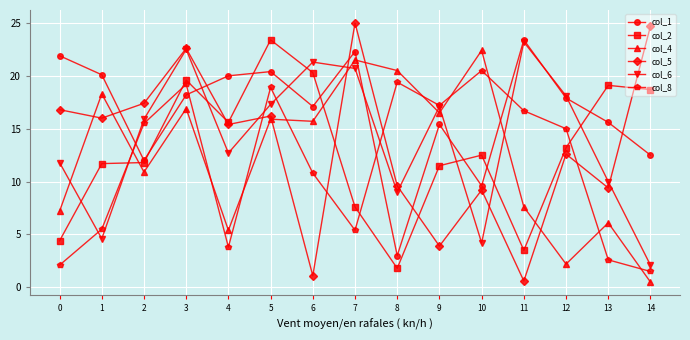

Which series has the largest range (max minus min)?

col_5